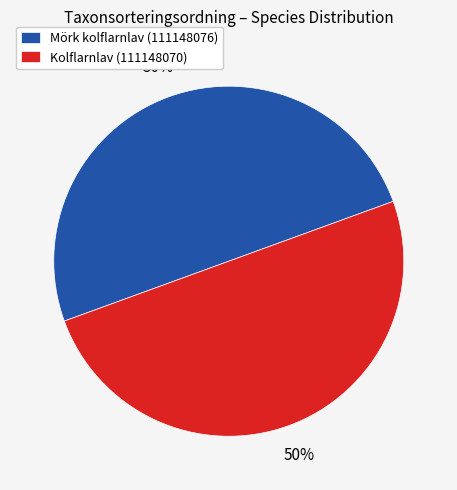

To the nearest percent, what percentage of the pie is Mörk kolflarnlav (111148076)?

50%